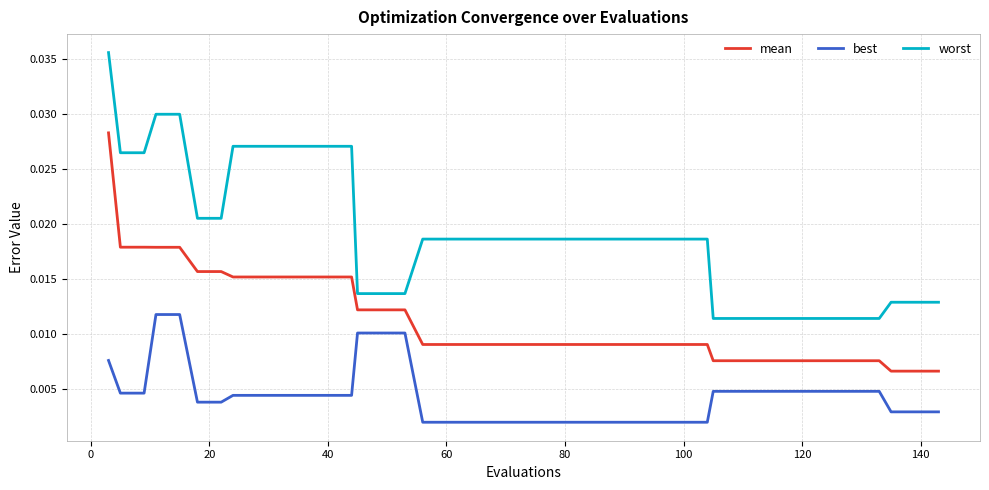

What are all the series names shown in the legend?

mean, best, worst